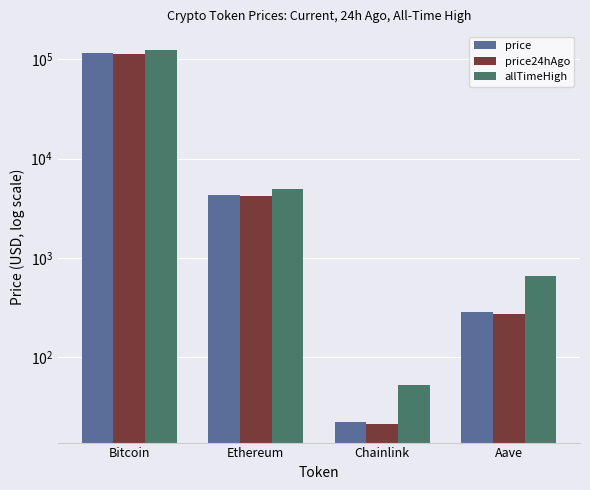

Reading left to right, list all the values displayed in this chart.

price: Bitcoin=116349.0	Ethereum=4303.6	Chainlink=22.2	Aave=283.8
price24hAgo: Bitcoin=112841.0	Ethereum=4155.3	Chainlink=21.4	Aave=271.0
allTimeHigh: Bitcoin=124128.0	Ethereum=4946.1	Chainlink=52.7	Aave=661.7